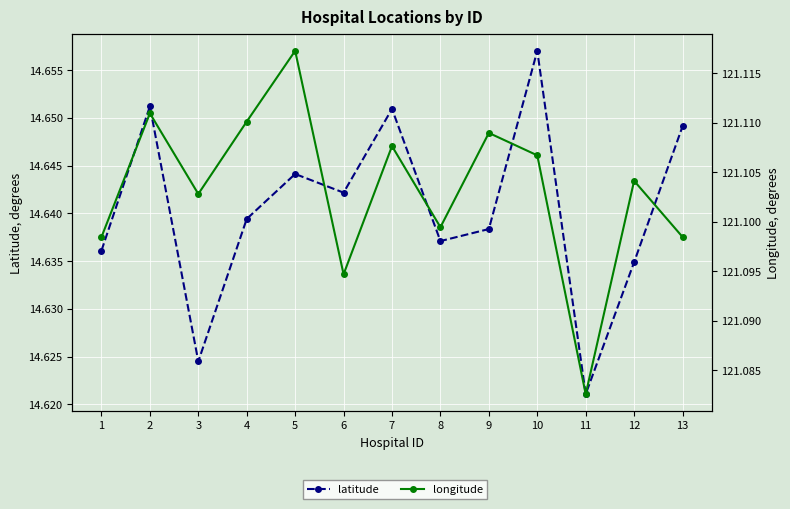

At how many categories does at least one series exceed 42?

13